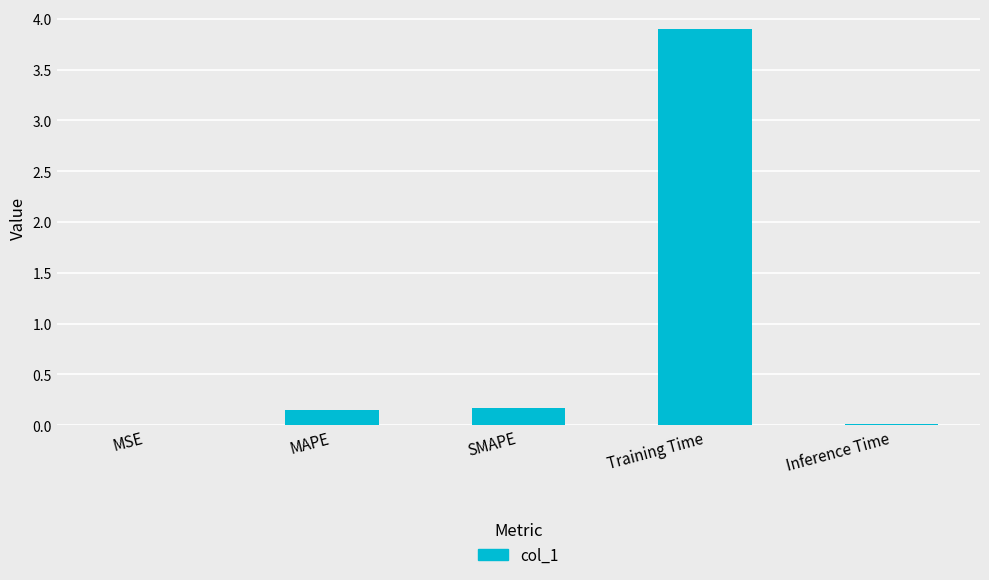

What is the sum of all values?

4.2